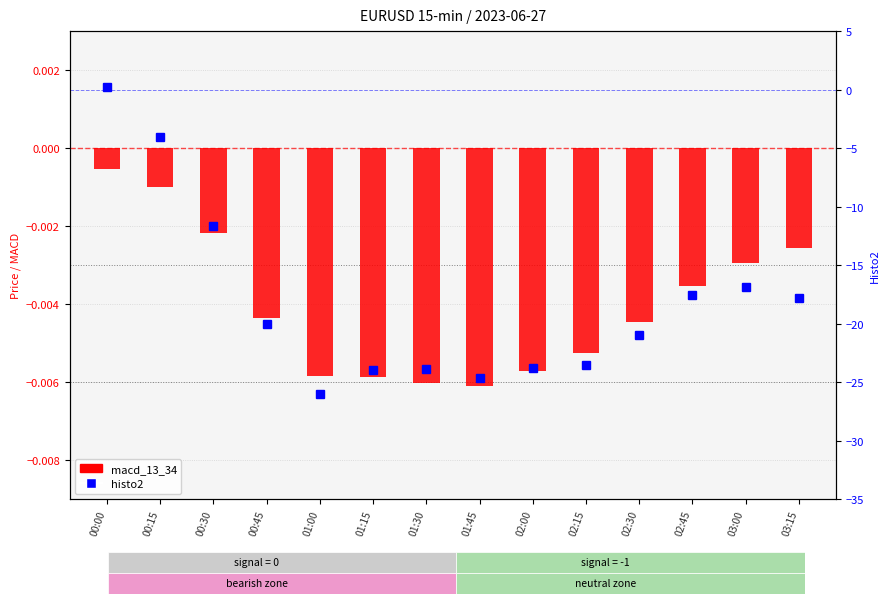

What is the difference between the maximum and minimum values in the histo2 series?

26.2